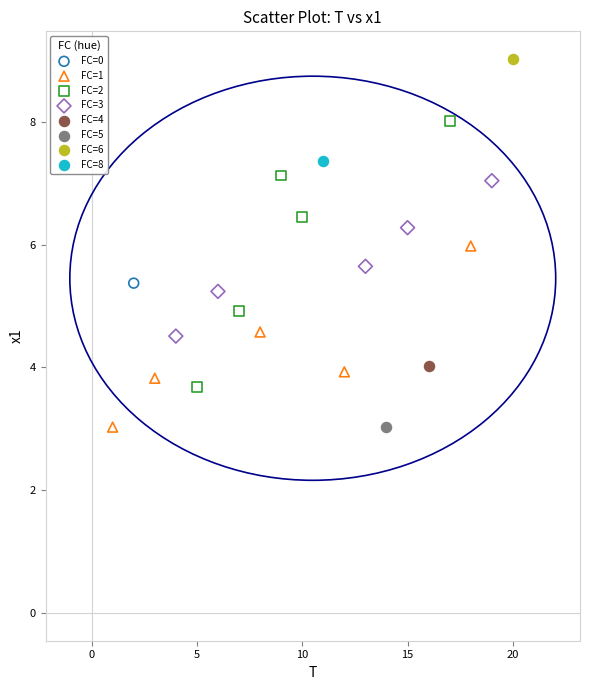

What are all the series names shown in the legend?

FC=0, FC=1, FC=2, FC=3, FC=4, FC=5, FC=6, FC=8